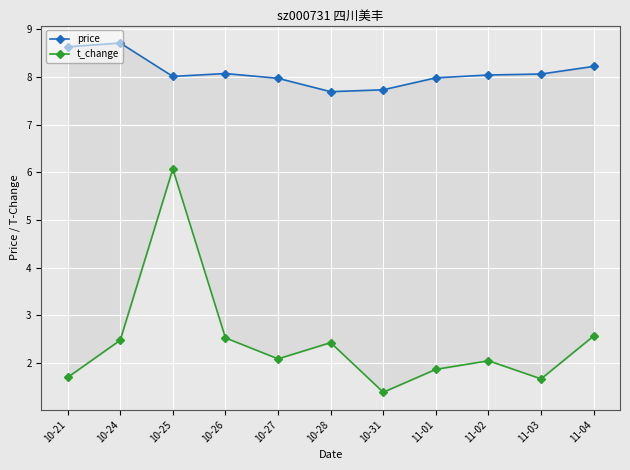

What is the minimum value for t_change?

1.4